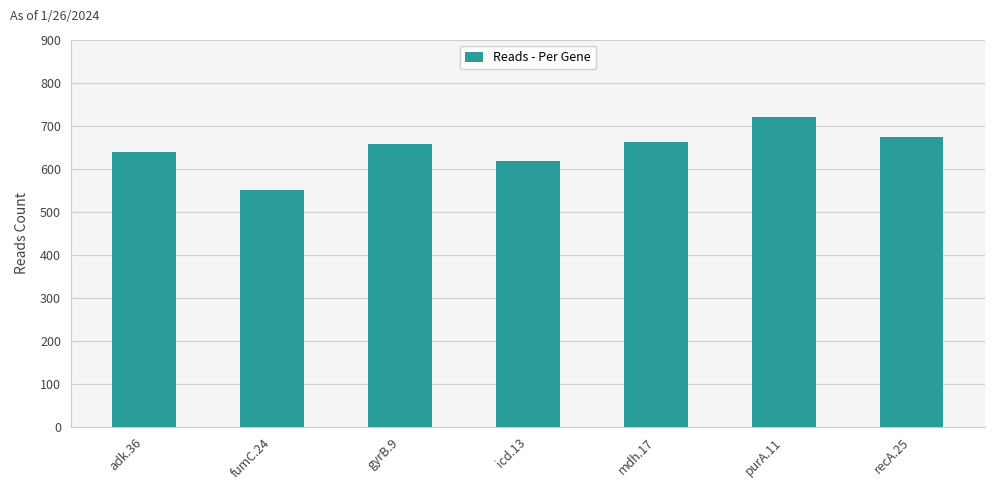

What is the label of the 6th bar from the left?

purA.11